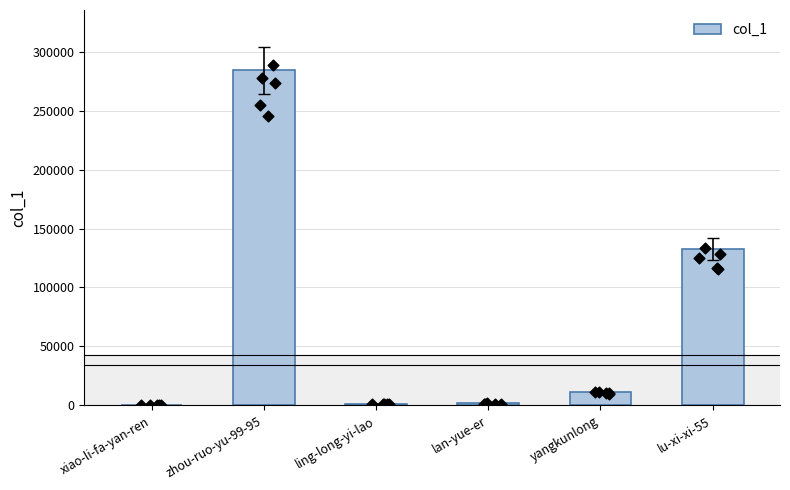

What is the ratio of the value at lan-yue-er to the value at yangkunlong?

0.1